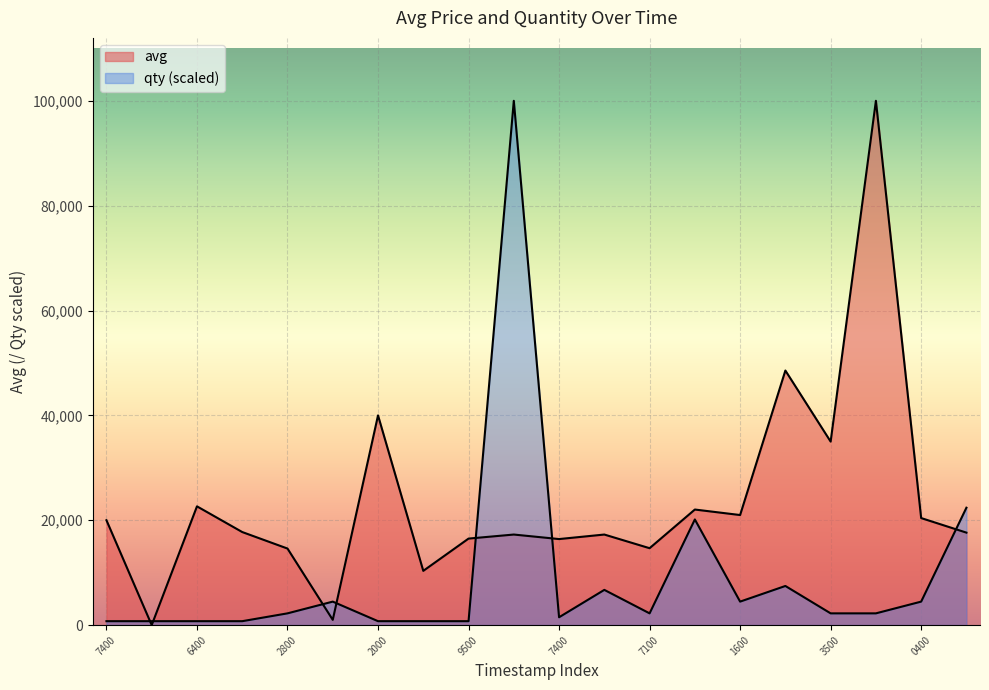

How many series are shown in this chart?

2